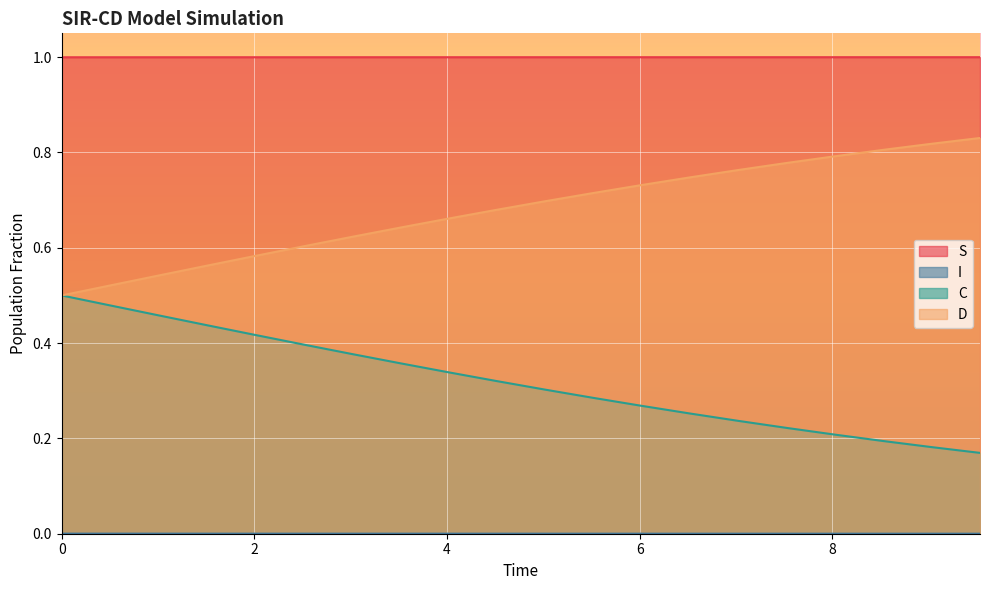

What is the sum of all D values?

13.6